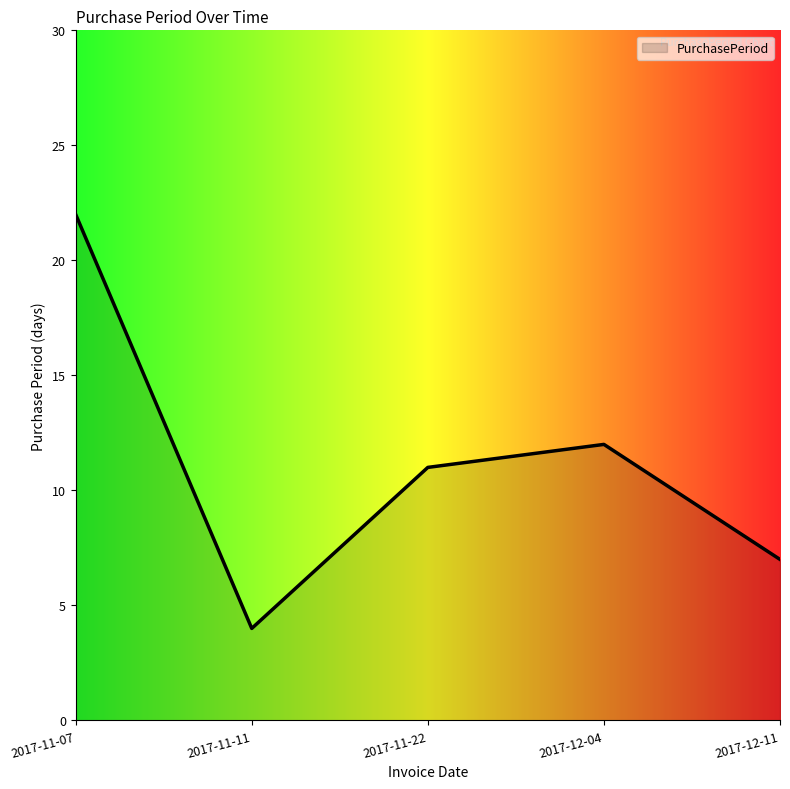

The value at 2017-11-11 is 4. True or false?

True